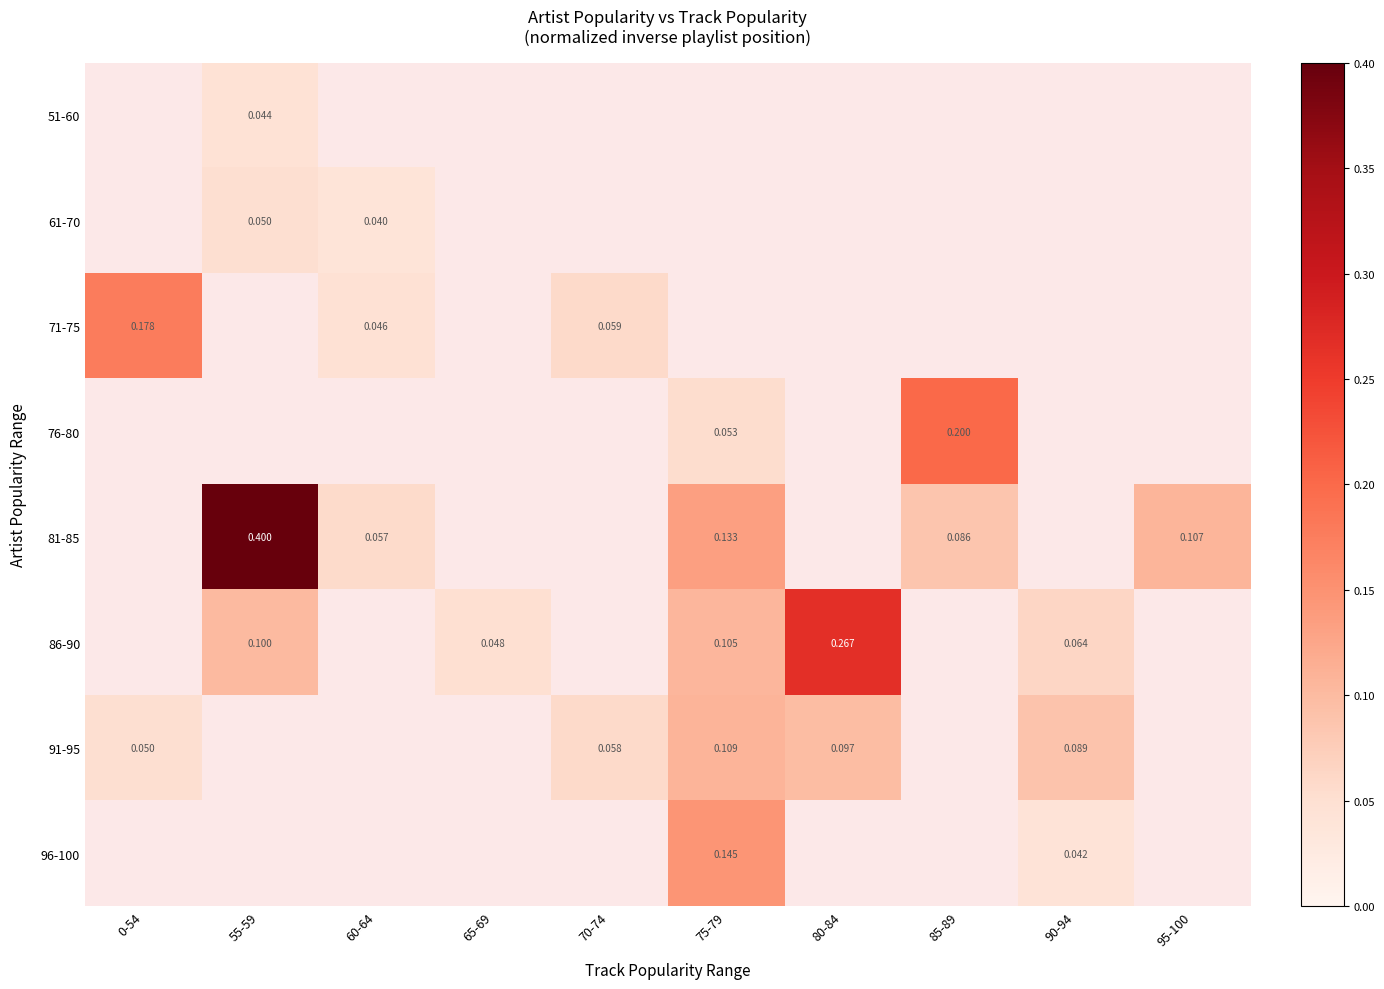

At which category does the chart reach its peak across all series?

55-59